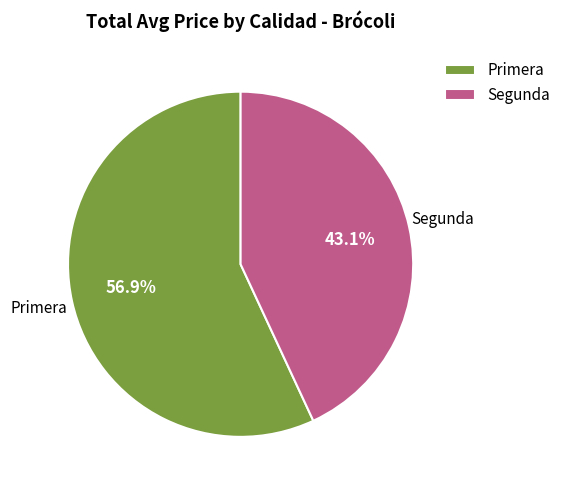

Rank the categories by value from highest to lowest.

Primera, Segunda